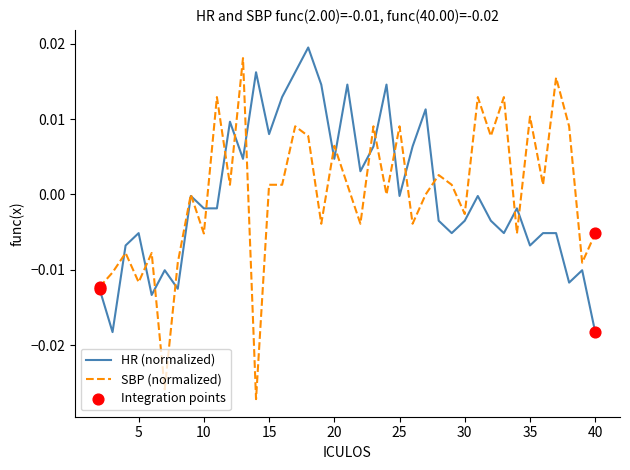

Which series has the widest spread of values?

SBP (normalized)